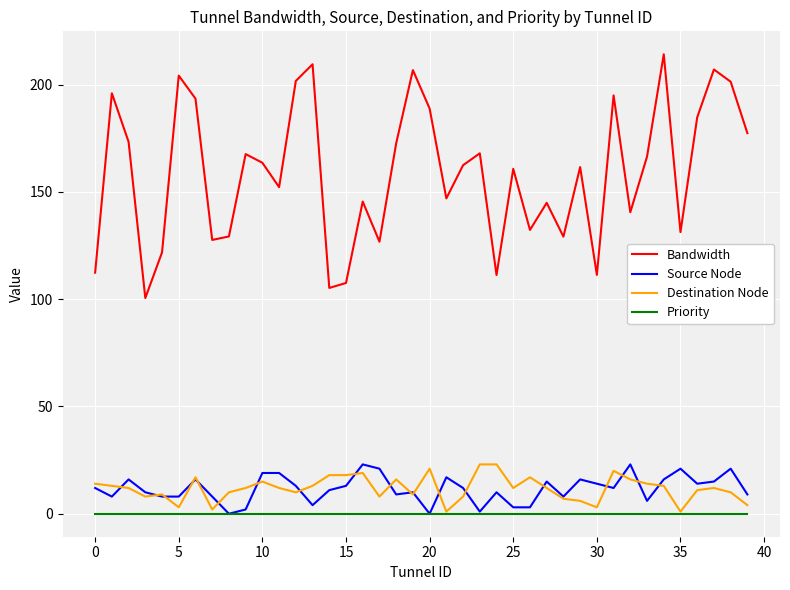

Does the chart have visible grid lines?

Yes